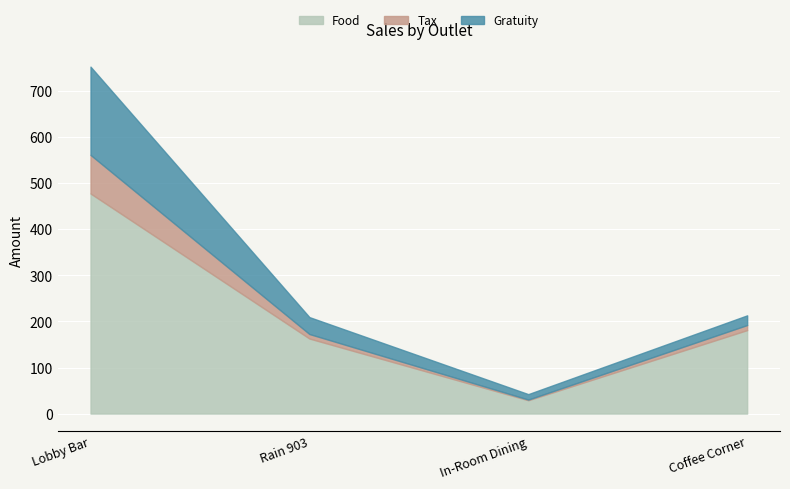

Which category has the lowest value across all series?

In-Room Dining